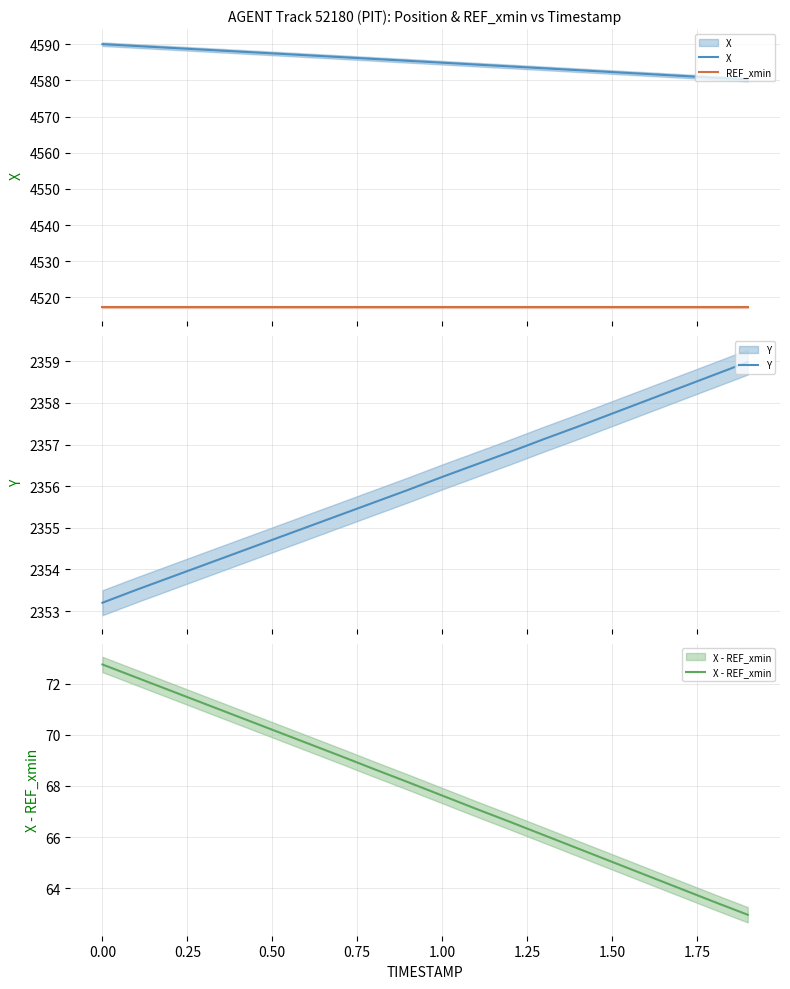

Read the REF_xmin value at 1.50.

4517.3